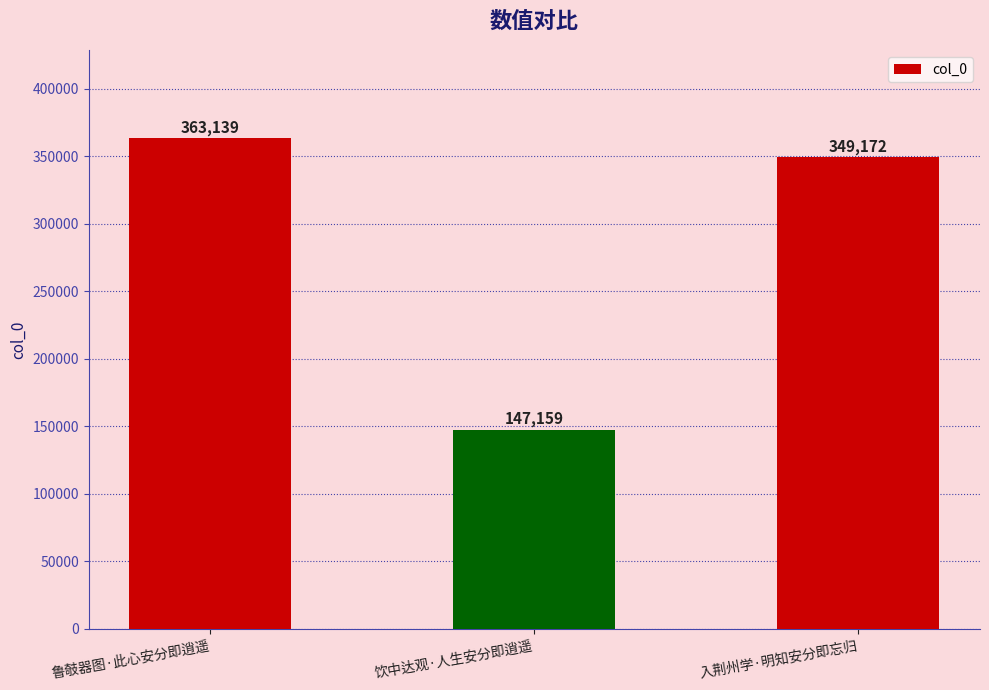

Reading left to right, extract all data points from this chart.

363139	147159	349172